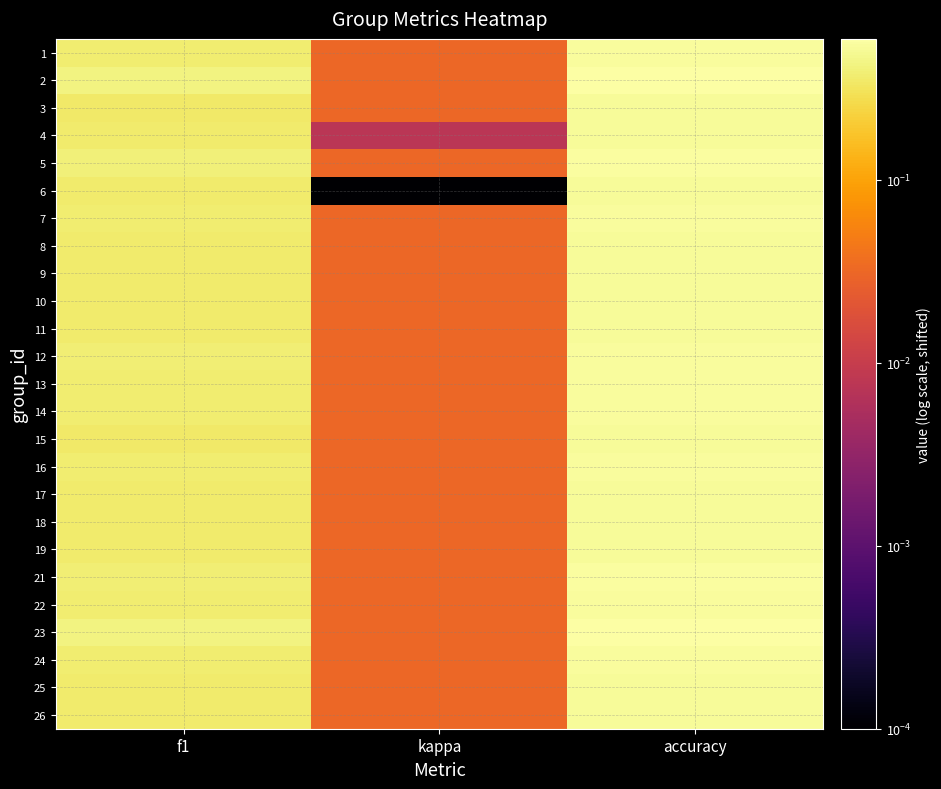

At how many categories does at least one series exceed 0?

3